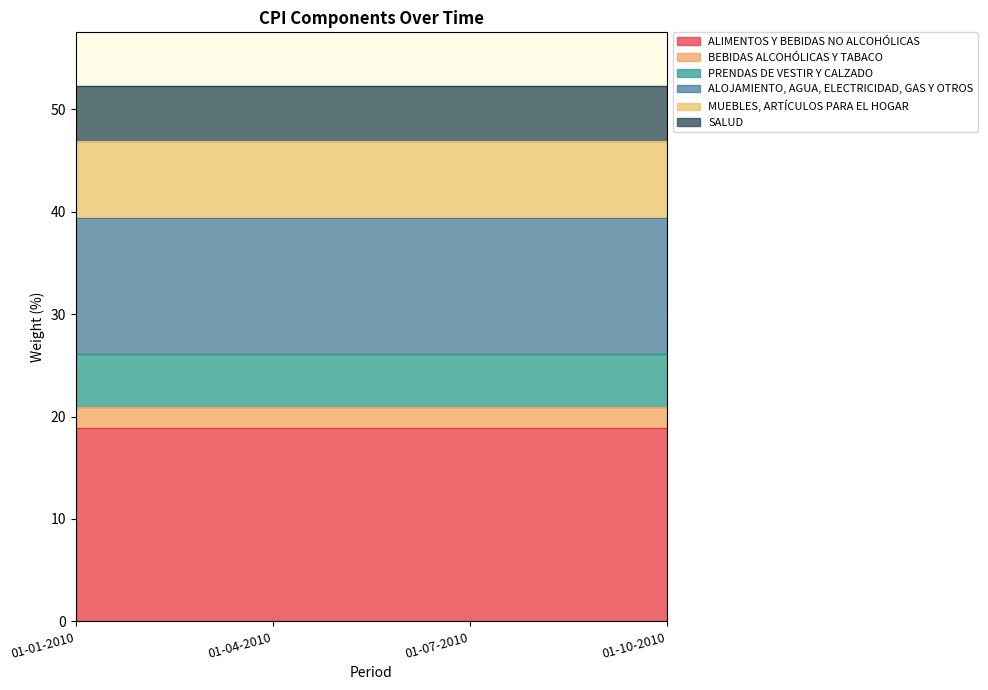

Is it true that ALIMENTOS Y BEBIDAS NO ALCOHÓLICAS equals 26.7 at 01-10-2010?

False